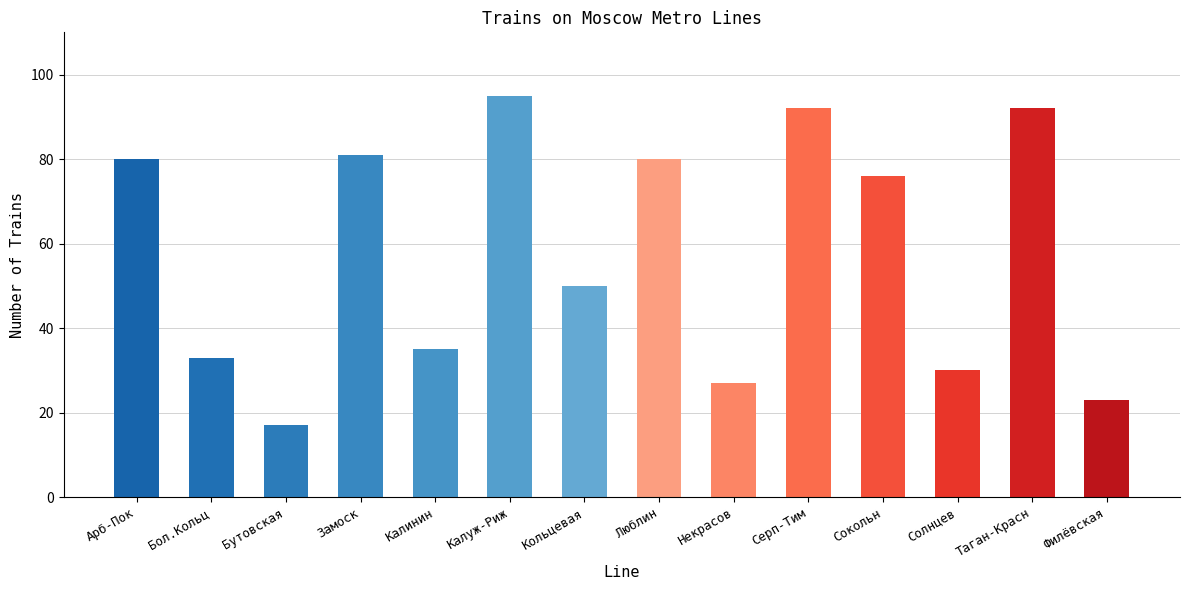

Where is the data nearest to the value 56?

Кольцевая